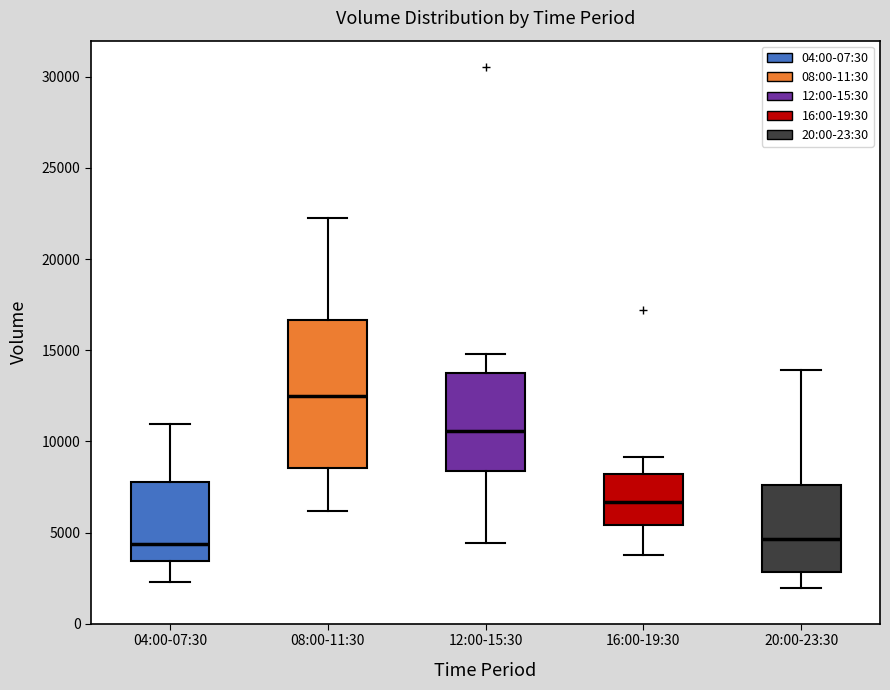

Where does the upper whisker of the box for 16:00-19:30 end on the y-axis? The values are not printed on the chart, so give them approximately, as read against the axis.

9000